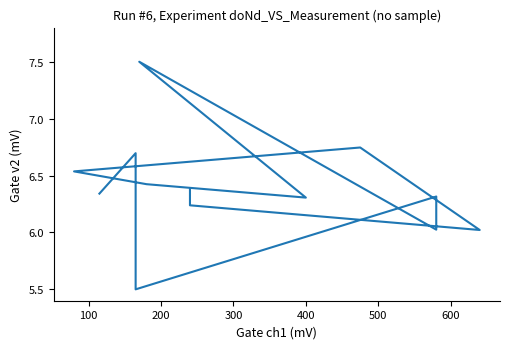

What is the greatest value displayed?

7.5